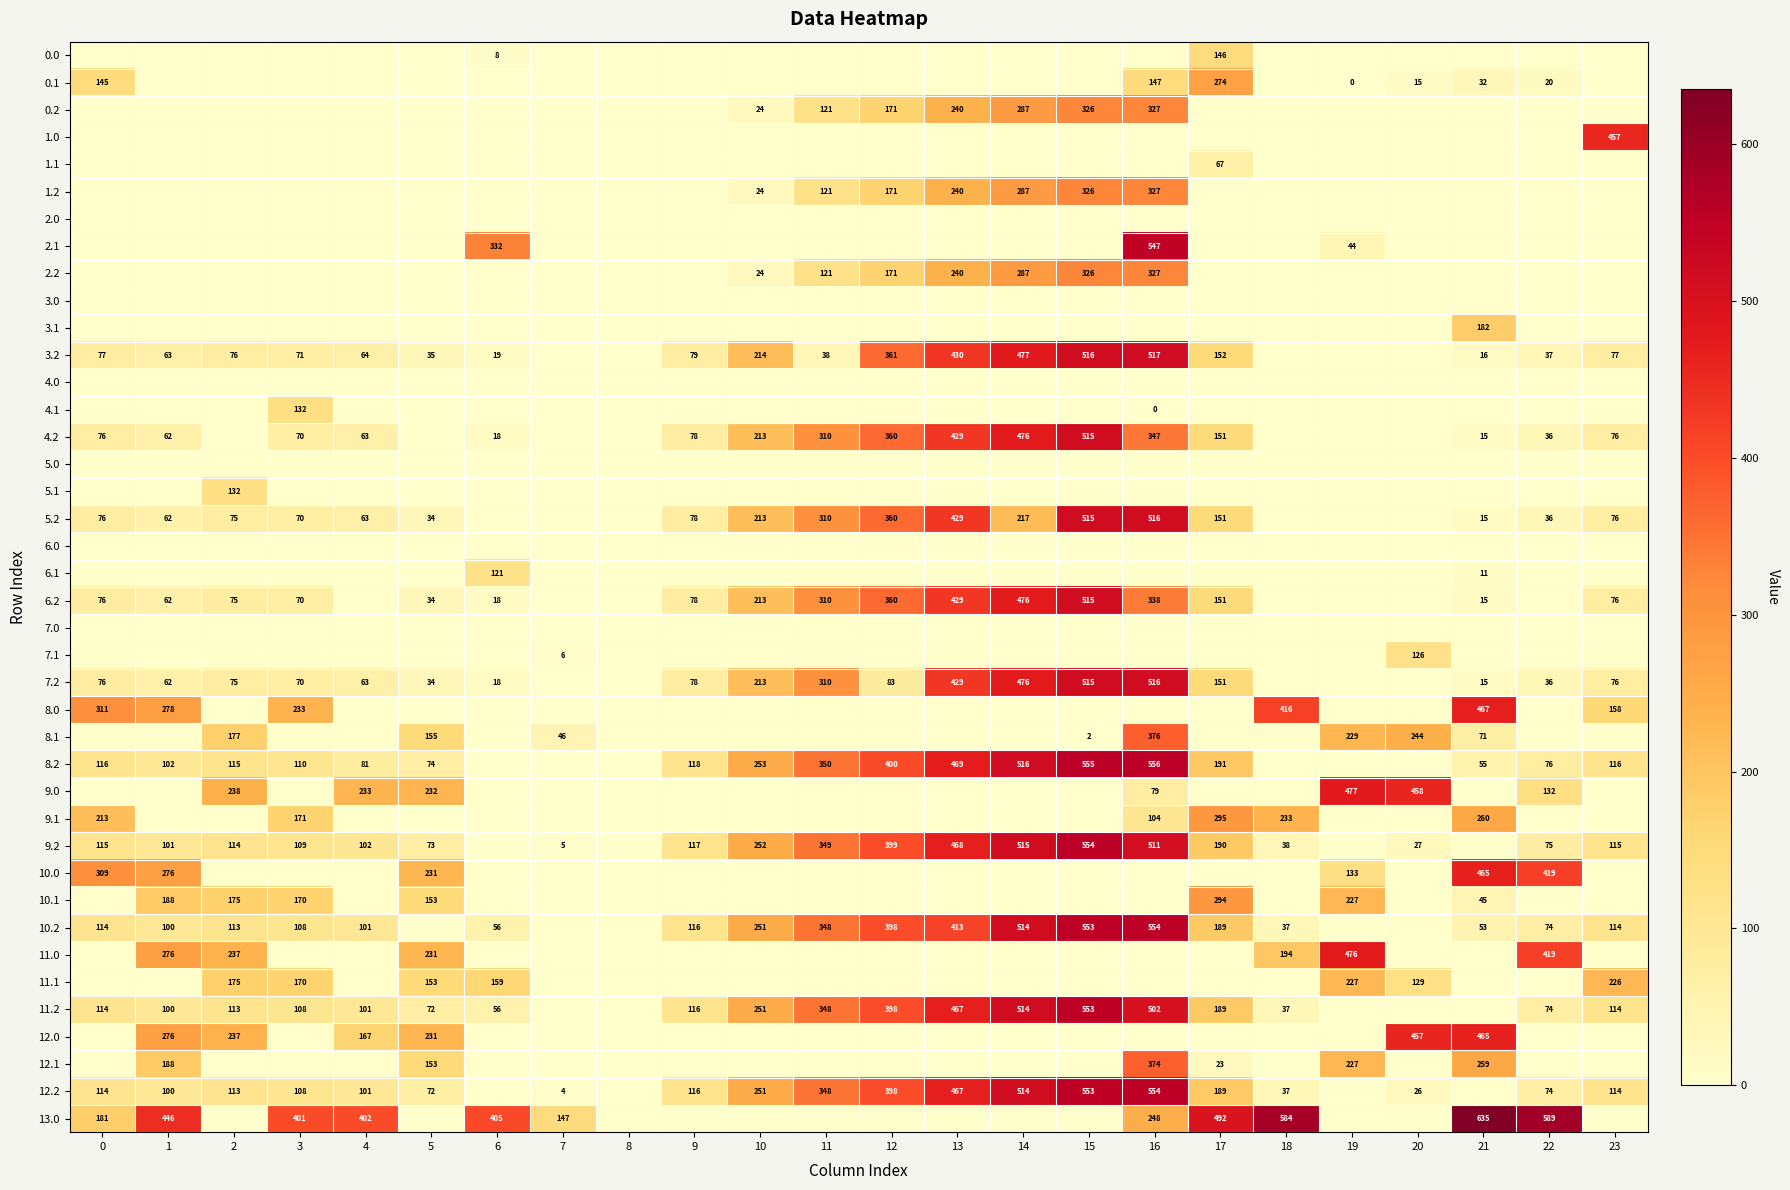

Is the value of 4.2 at 9 greater than the value of 1.2 at 11?

No